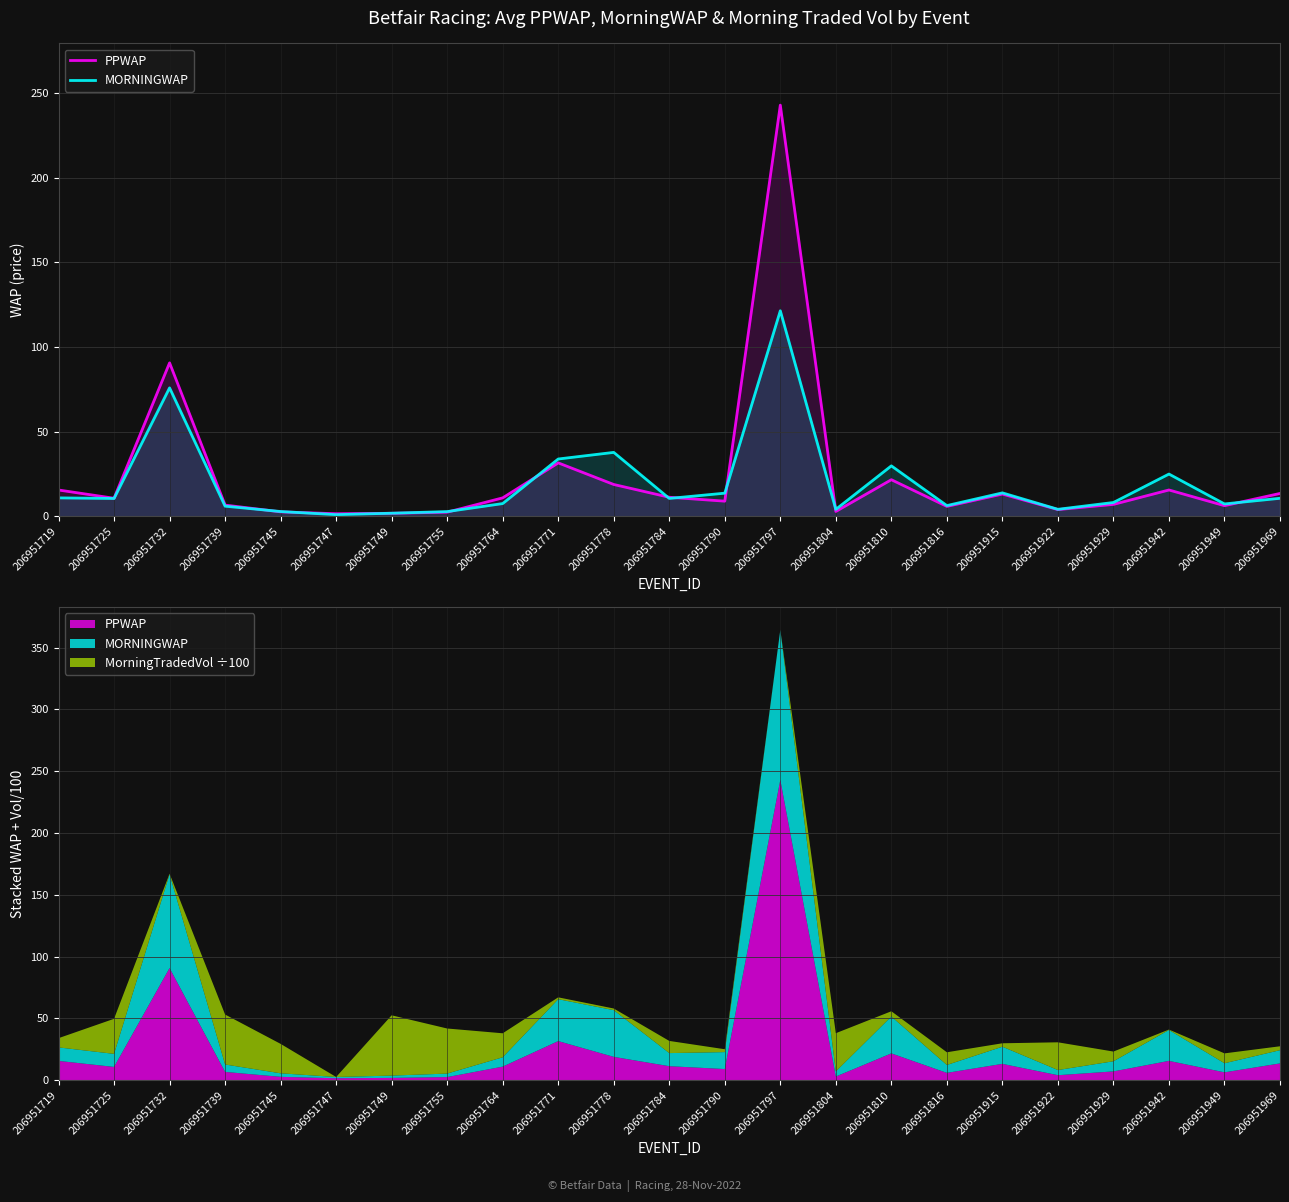

What is the lowest value of the PPWAP series?

1.6